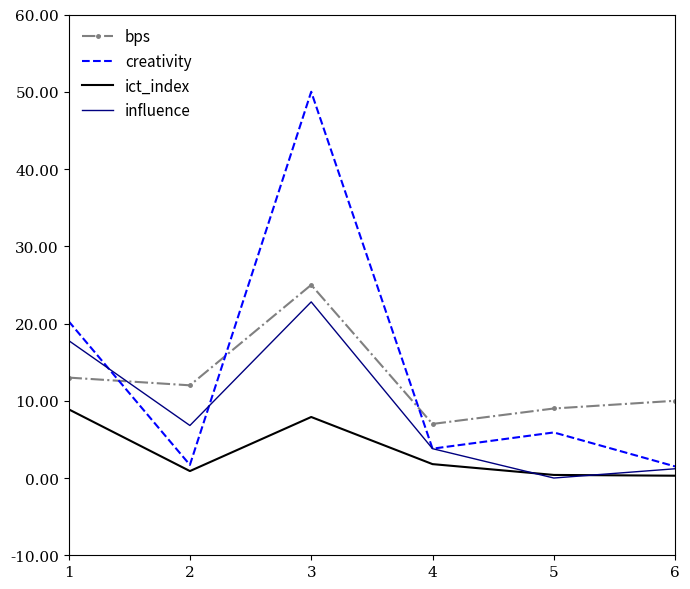

Rank the series by their maximum value, from lowest to highest.

ict_index, influence, bps, creativity